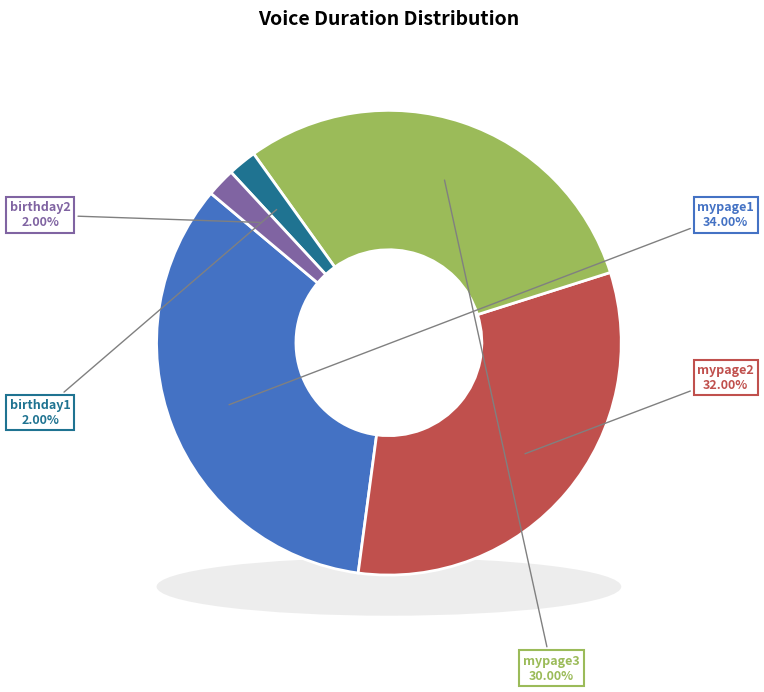

What is the largest slice in the pie chart?

voice/3040150000_mypage1